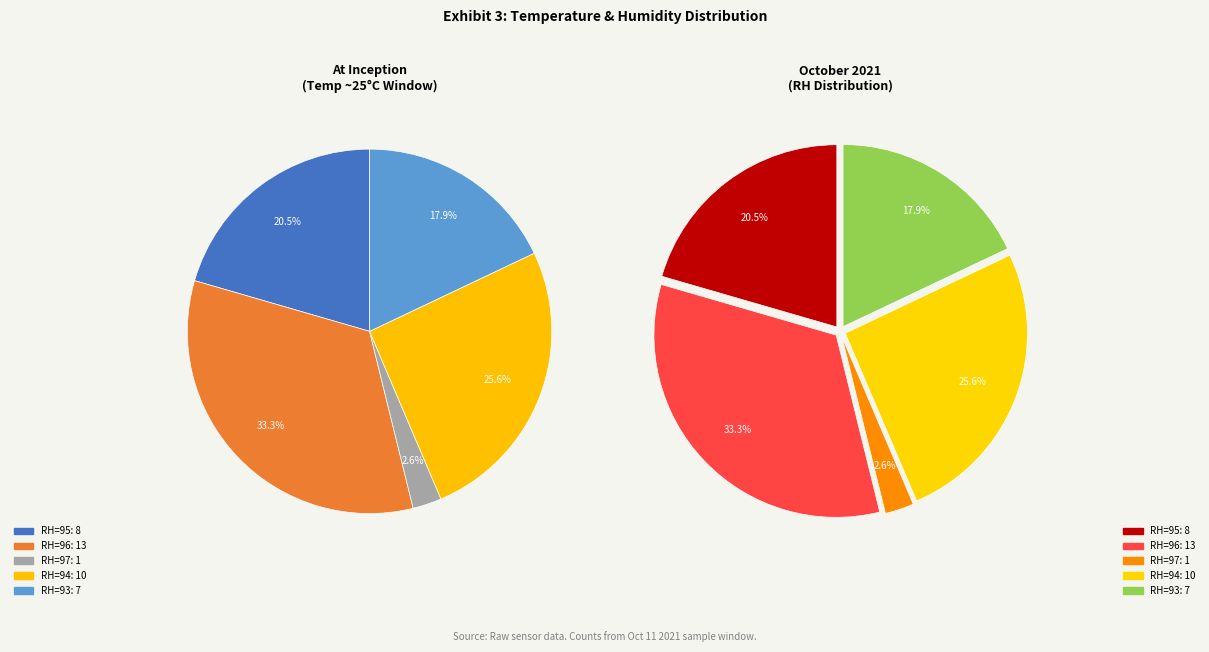

Count the number of slices in the pie.

5